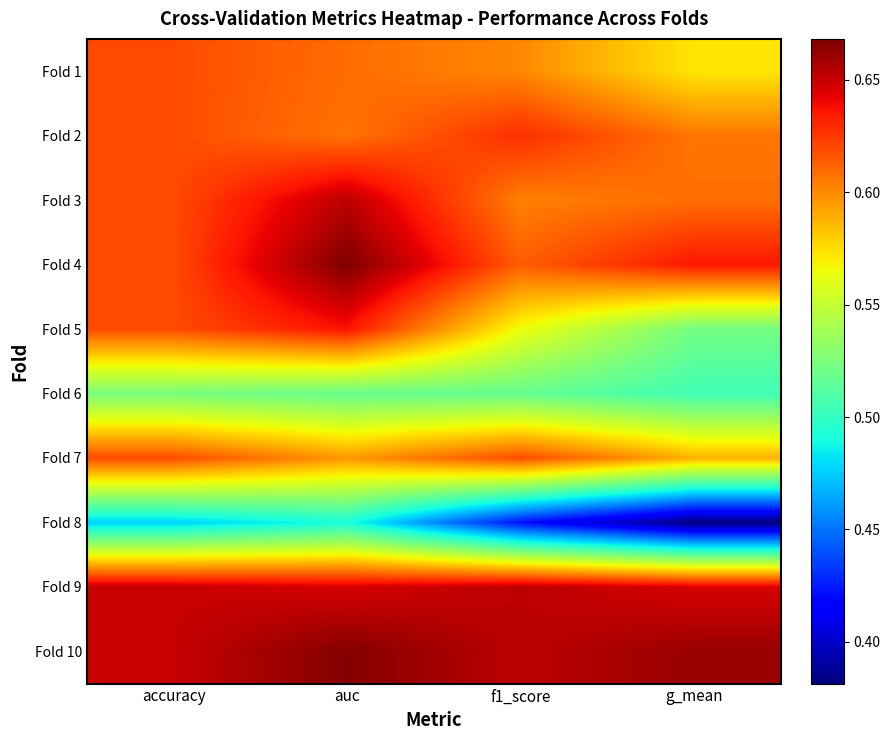

Rank the series by their maximum value, from highest to lowest.

Fold 4, Fold 10, Fold 3, Fold 9, Fold 5, Fold 2, Fold 1, Fold 7, Fold 6, Fold 8